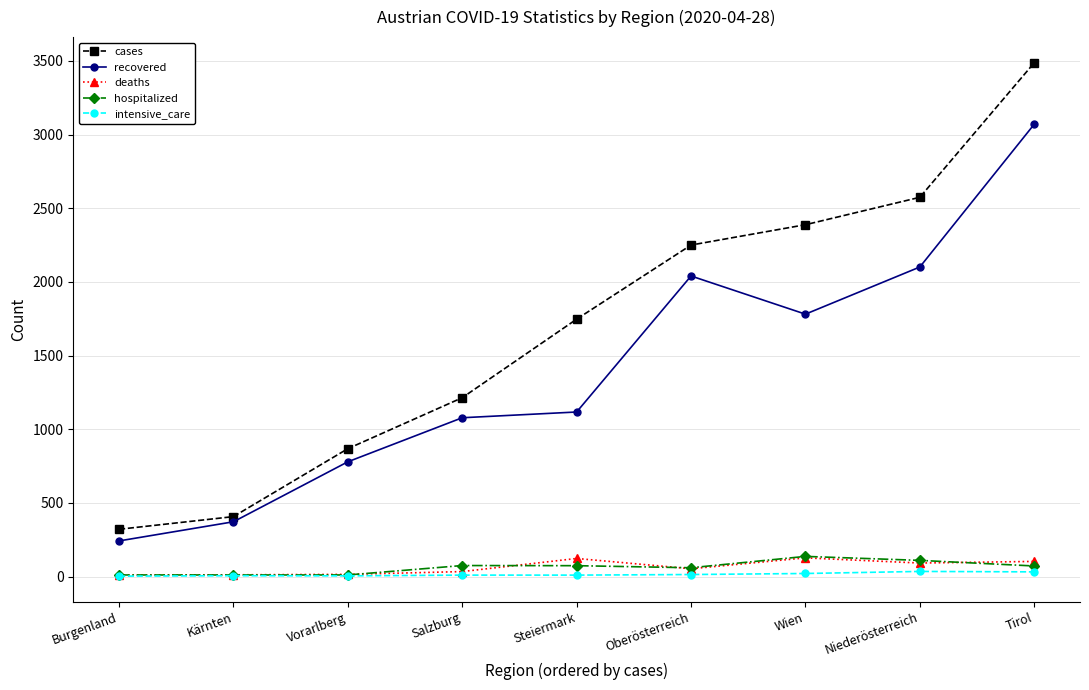

What is the label of the 8th point from the right?

Kärnten